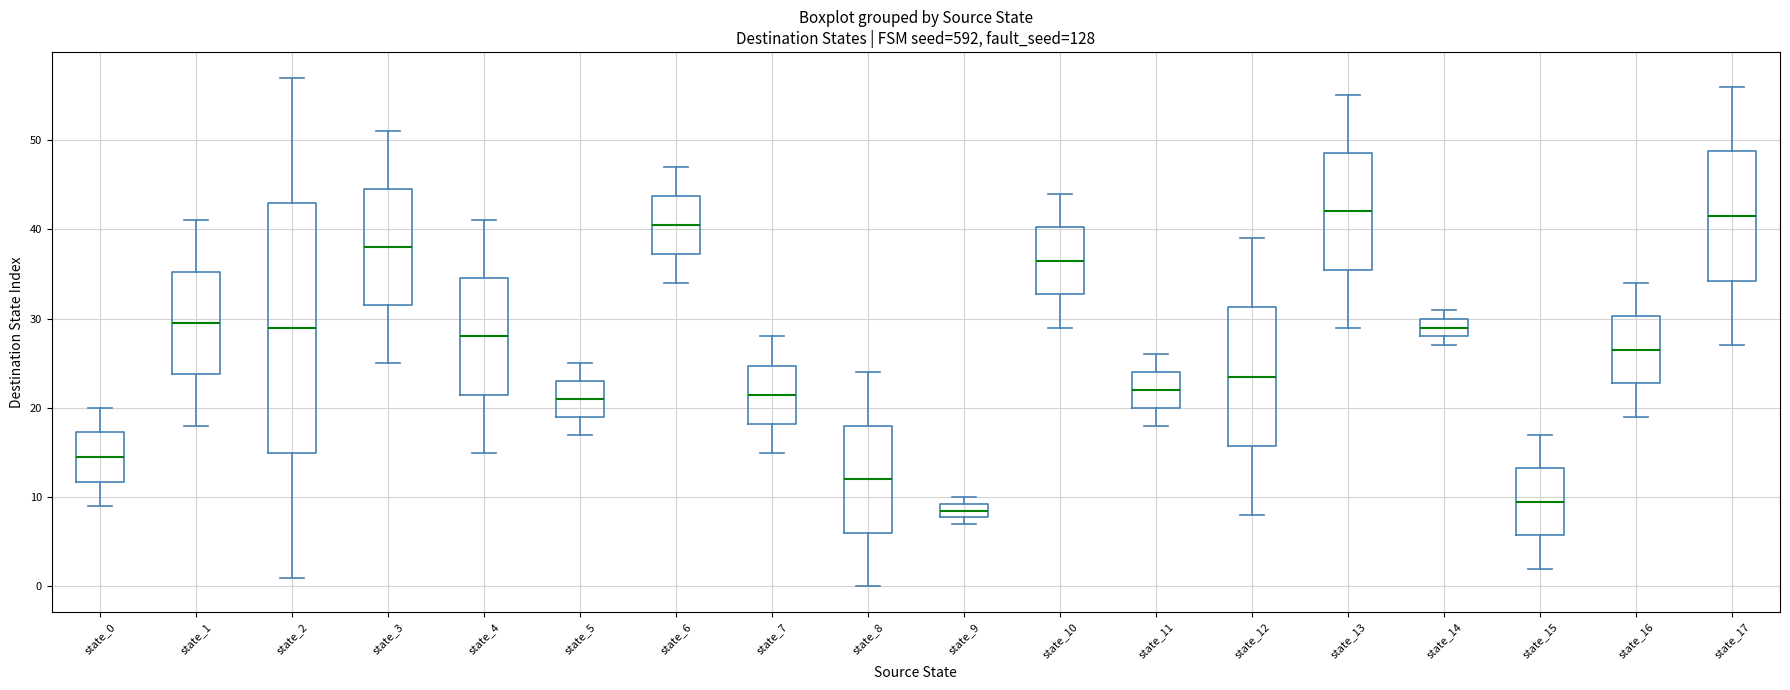

Reading left to right, transcribe this box plot: for each box, give where its median line is, the range the box spans, and where its two whiskers end, as read against the y-axis. The values are not printed on the chart, so give them approximately, as read against the axis.

state_0: median 15, box 12 to 17, whiskers 9 to 20
state_1: median 30, box 24 to 35, whiskers 18 to 41
state_2: median 29, box 15 to 43, whiskers 1 to 57
state_3: median 38, box 32 to 45, whiskers 25 to 51
state_4: median 28, box 22 to 35, whiskers 15 to 41
state_5: median 21, box 19 to 23, whiskers 17 to 25
state_6: median 41, box 37 to 44, whiskers 34 to 47
state_7: median 22, box 18 to 25, whiskers 15 to 28
state_8: median 12, box 6 to 18, whiskers 0 to 24
state_9: median 9 (inside the box), box 8 to 9, whiskers 7 to 10
state_10: median 37, box 33 to 40, whiskers 29 to 44
state_11: median 22, box 20 to 24, whiskers 18 to 26
state_12: median 24, box 16 to 31, whiskers 8 to 39
state_13: median 42, box 36 to 49, whiskers 29 to 55
state_14: median 29, box 28 to 30, whiskers 27 to 31
state_15: median 10, box 6 to 13, whiskers 2 to 17
state_16: median 27, box 23 to 30, whiskers 19 to 34
state_17: median 42, box 34 to 49, whiskers 27 to 56